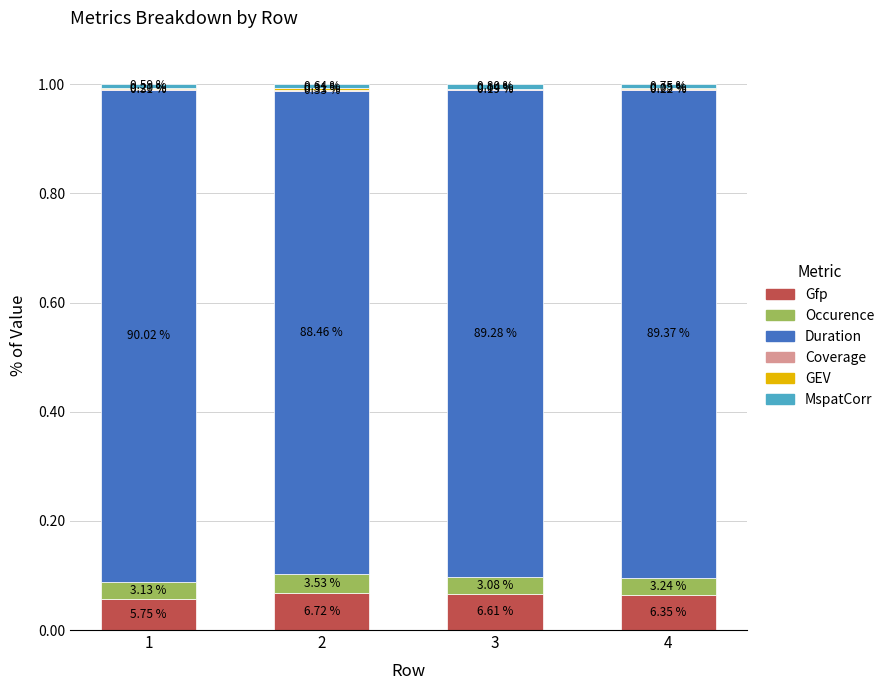

Does the chart contain stacked bars?

Yes